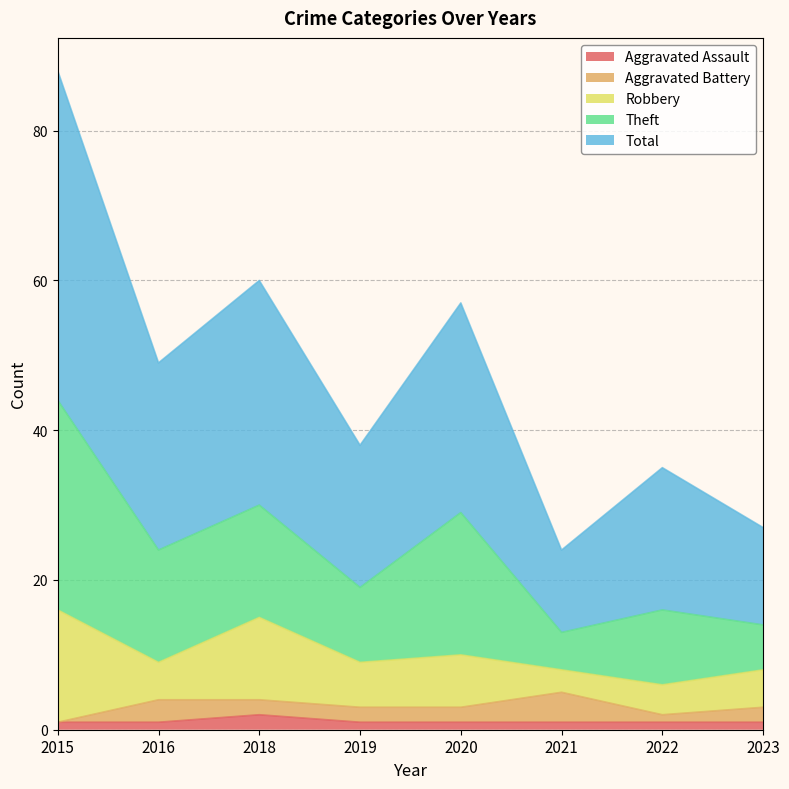

In Theft, how many points are higher than both neighbors (excluding endpoints)?

3